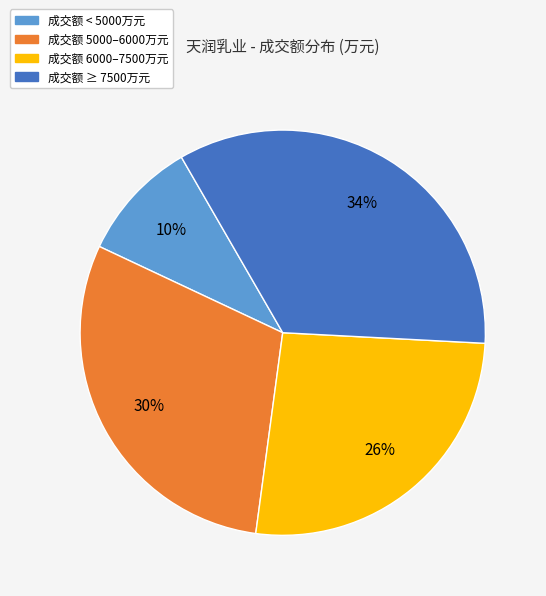

How many segments does this pie chart have?

4